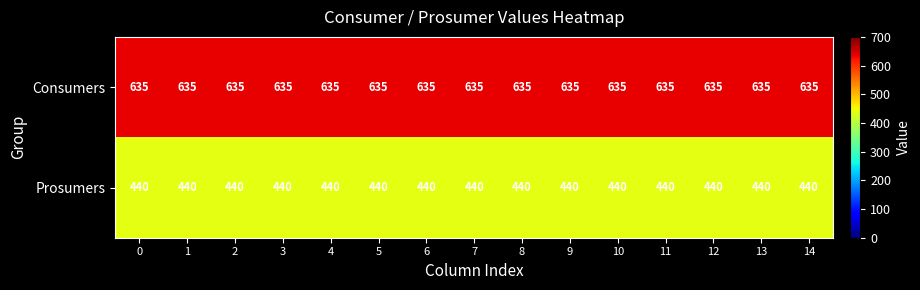

The value of Consumers at 9 is 391. True or false?

False